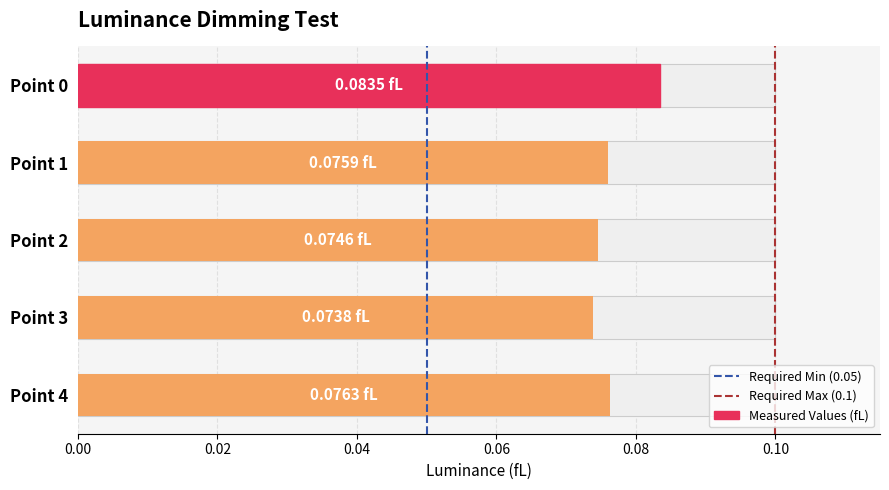

How many values are between 0 and 1?

5